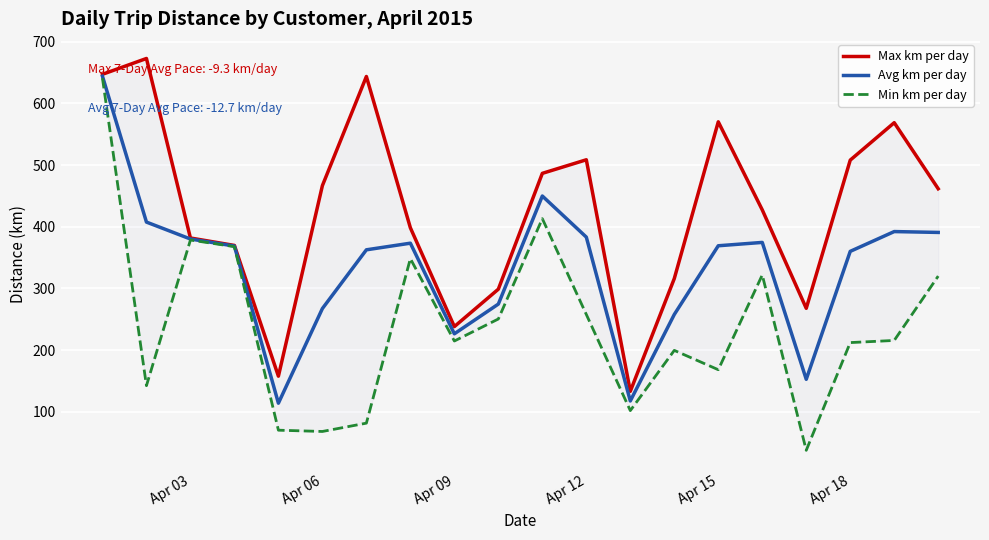

The value of Avg km per day at Apr 06 is 267.2. True or false?

True